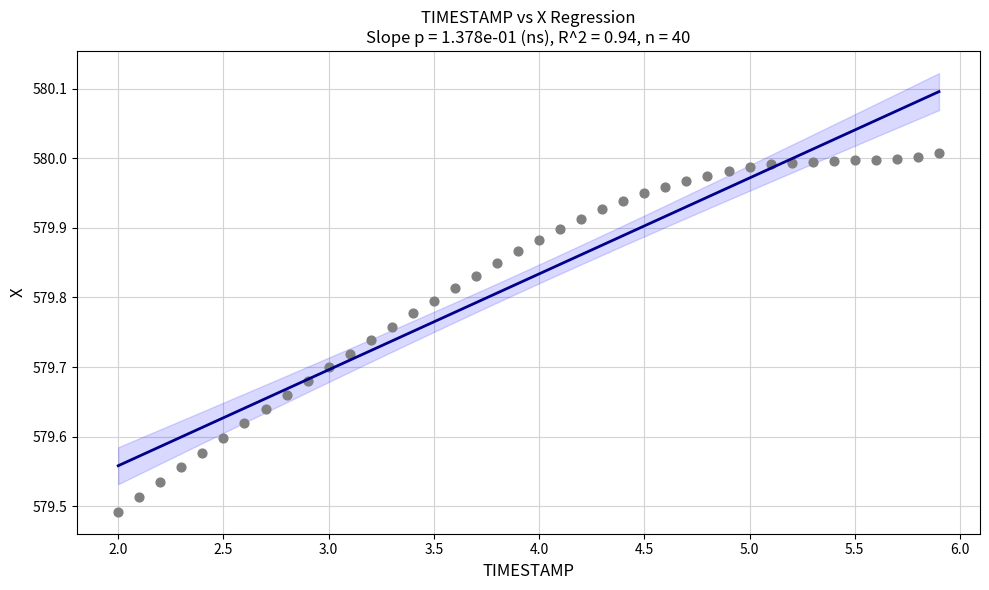

What is the range of Y values (max minus min)?

0.5